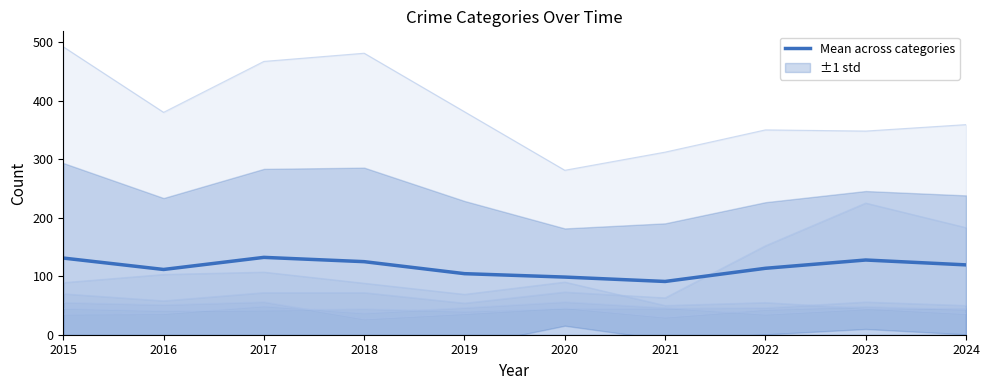

What is the change in value from 2016 to 2023?

+16.2